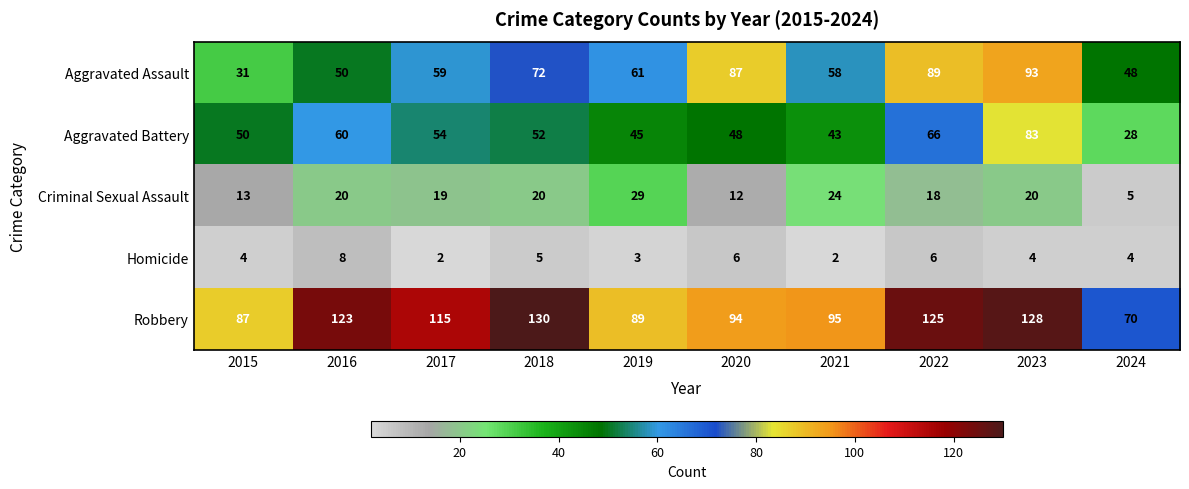

Which series has the widest spread of values?

Aggravated Assault